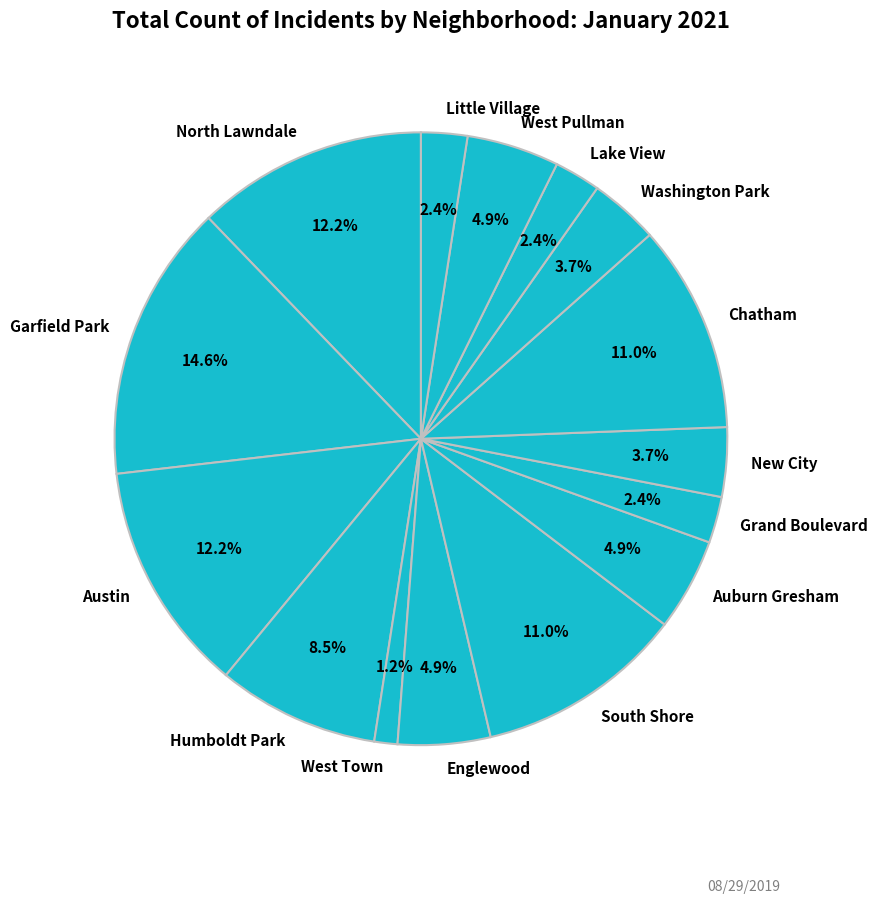

Which category has the smallest portion of the pie?

West Town